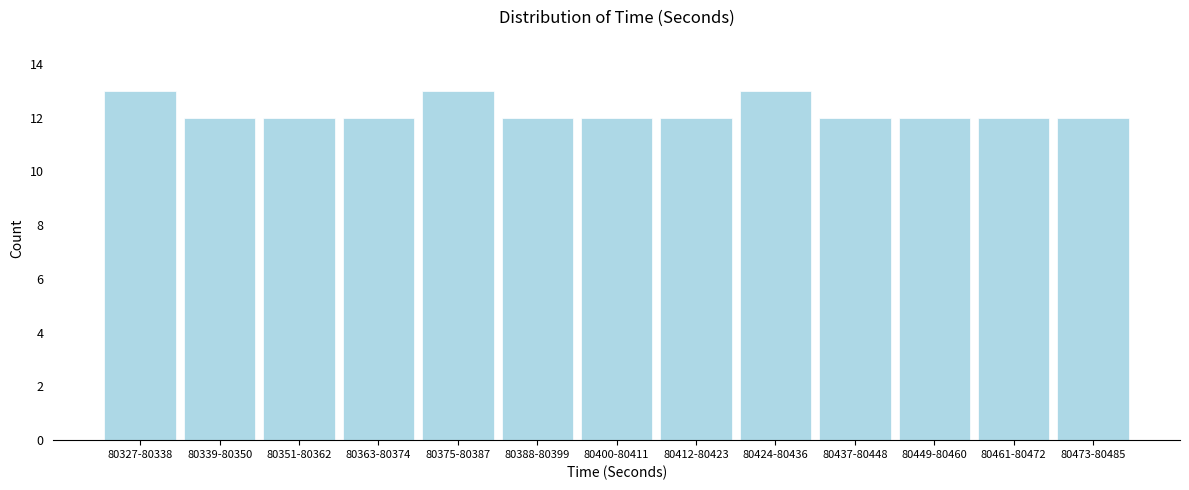

Reading left to right, transcribe all the data shown in this chart.

80327-80338=13	80339-80350=12	80351-80362=12	80363-80374=12	80375-80387=13	80388-80399=12	80400-80411=12	80412-80423=12	80424-80436=13	80437-80448=12	80449-80460=12	80461-80472=12	80473-80485=12